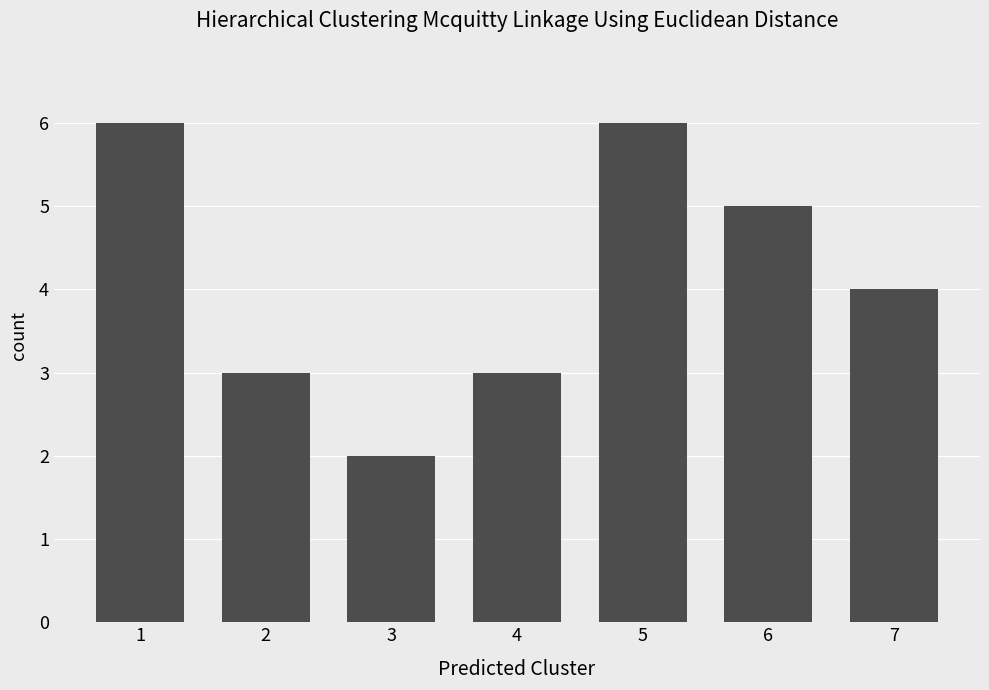

Reading right to left, transcribe all the data shown in this chart.

4	5	6	3	2	3	6